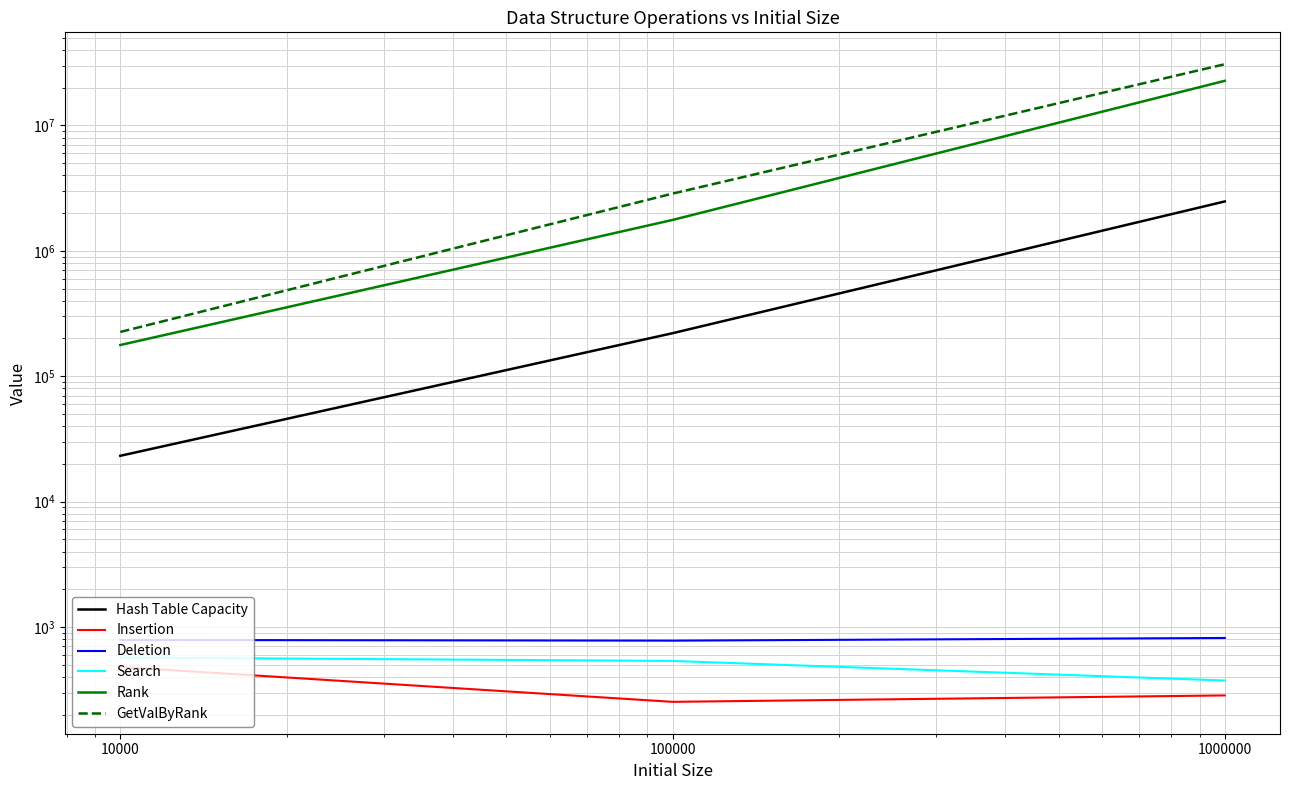

Reading left to right, list all the values displayed in this chart.

Hash Table Capacity: 23209.0	220373.0	2475989.0
Insertion: 480.8	253.3	285.0
Deletion: 789.2	779.2	818.6
Search: 571.6	536.9	374.7
Rank: 177388.4	1763118.0	22682710.2
GetValByRank: 225486.4	2859251.9	30765645.9